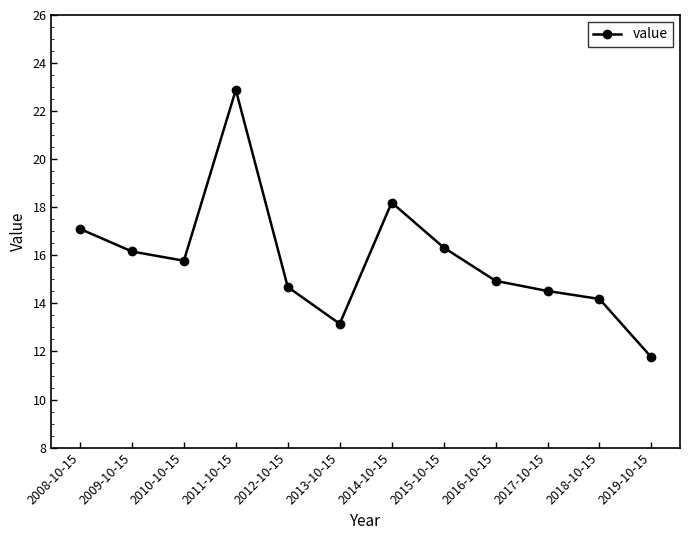

Does the chart display data point markers on the line(s)?

Yes